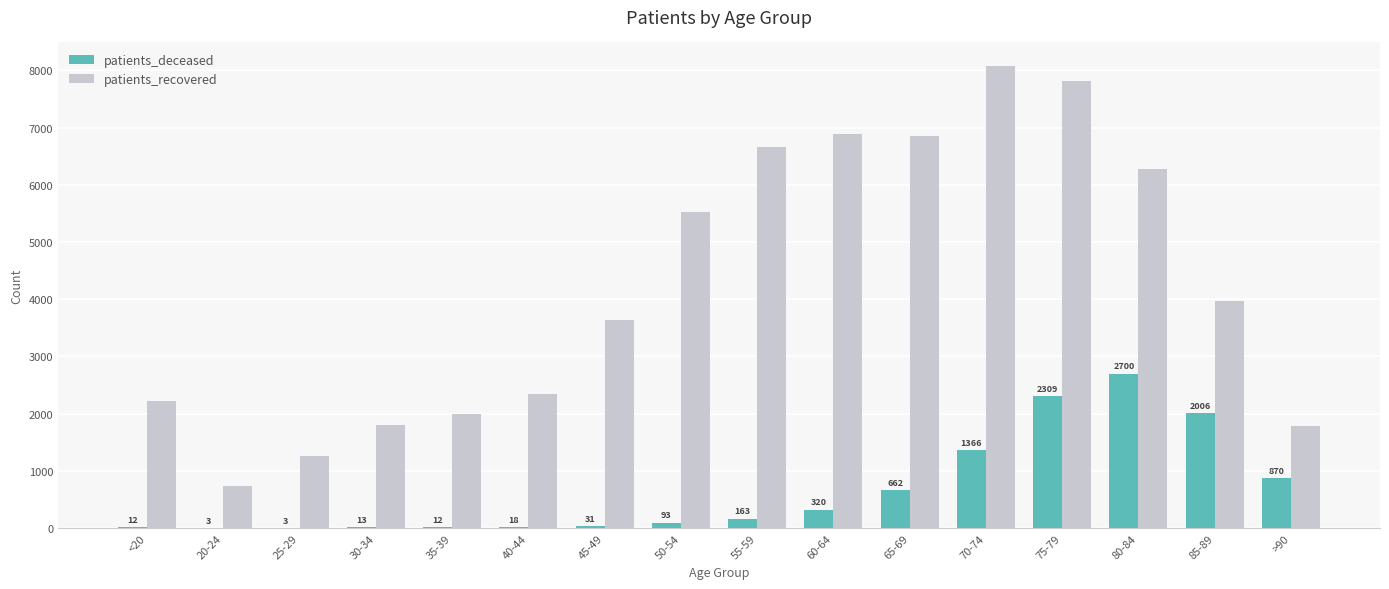

What is the sum of the patients_deceased values at 40-44 and 45-49?

49